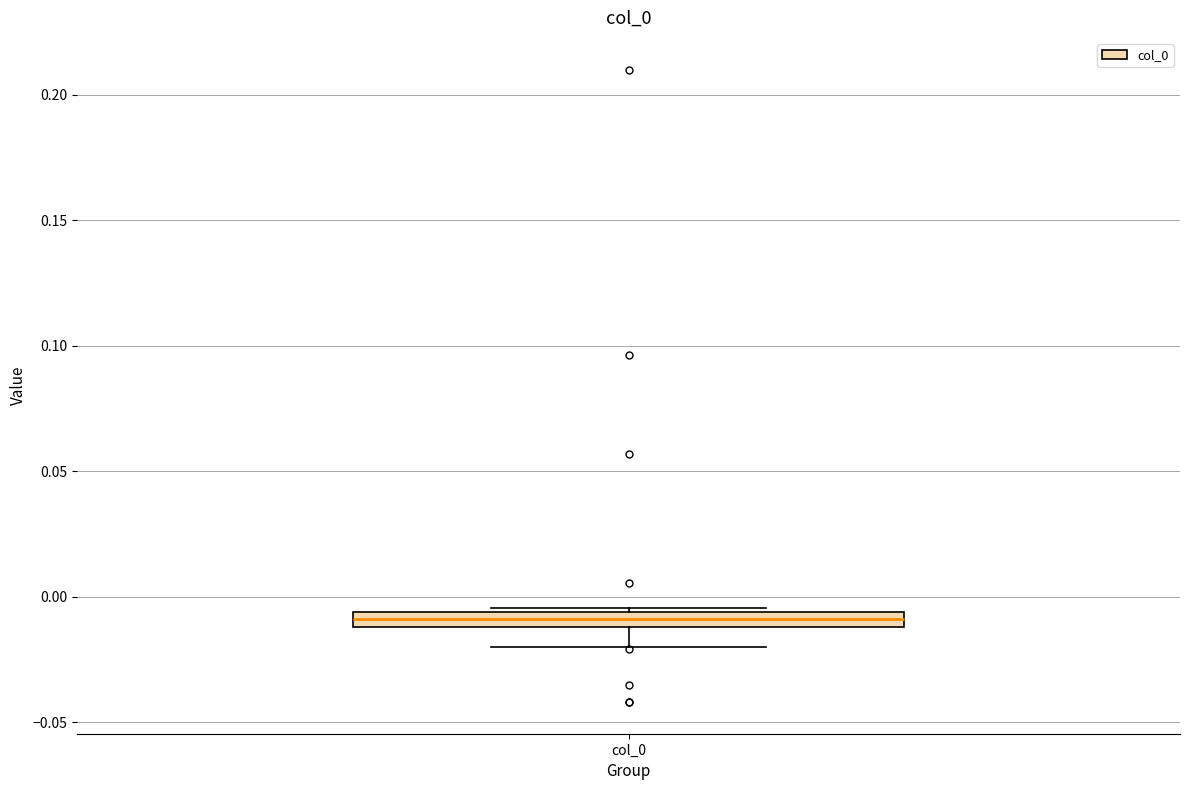

Where does the lower whisker of the box for col_0 end on the y-axis? The values are not printed on the chart, so give them approximately, as read against the axis.

-0.020